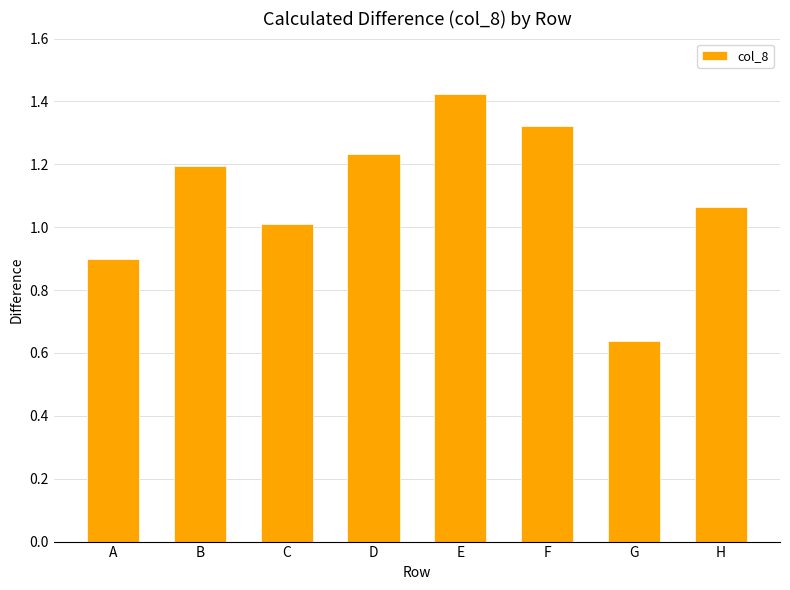

Which label corresponds to the smallest value in the chart?

G